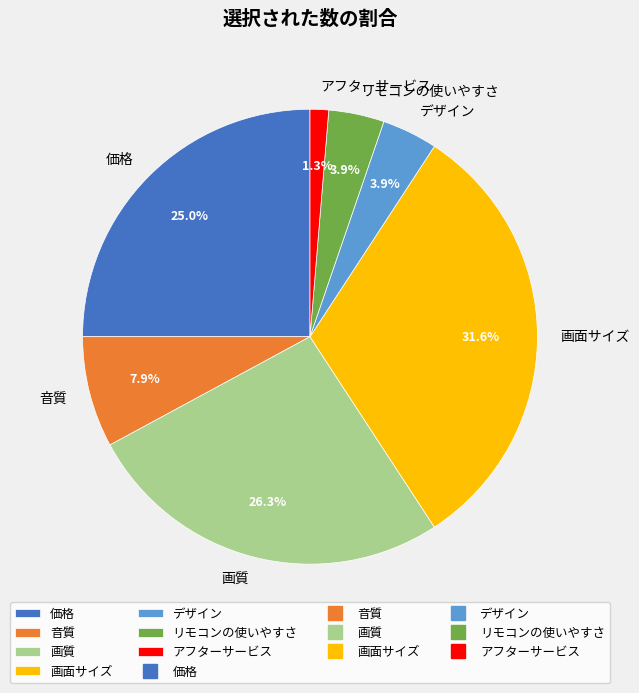

The リモコンの使いやすさ slice represents 4% of the pie. True or false?

True